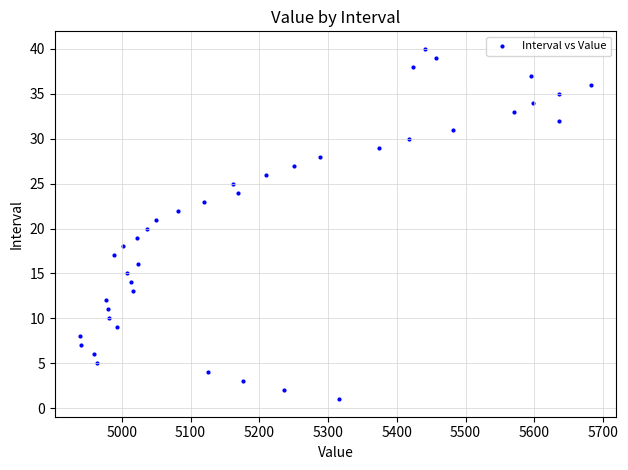

What is the range of Y values (max minus min)?

39